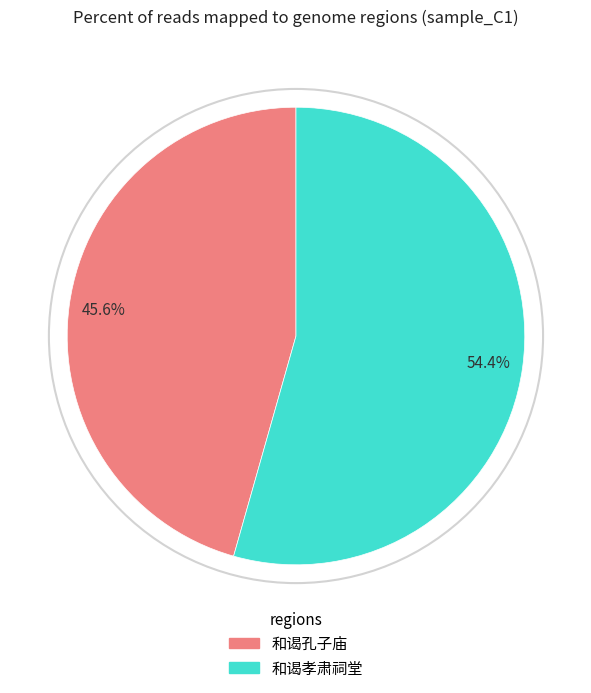

What is the majority slice?

和谒孝肃祠堂